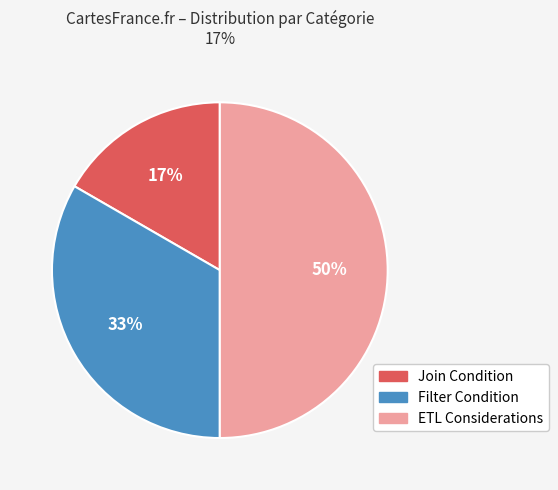

To the nearest percent, what is the combined percentage of Join Condition and ETL Considerations?

67%